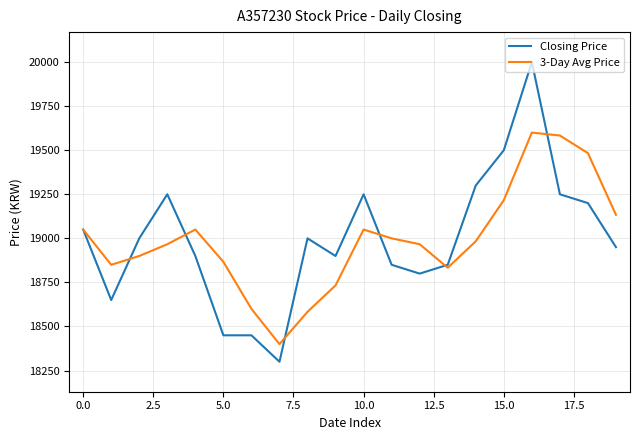

Which series has the widest spread of values?

Closing Price